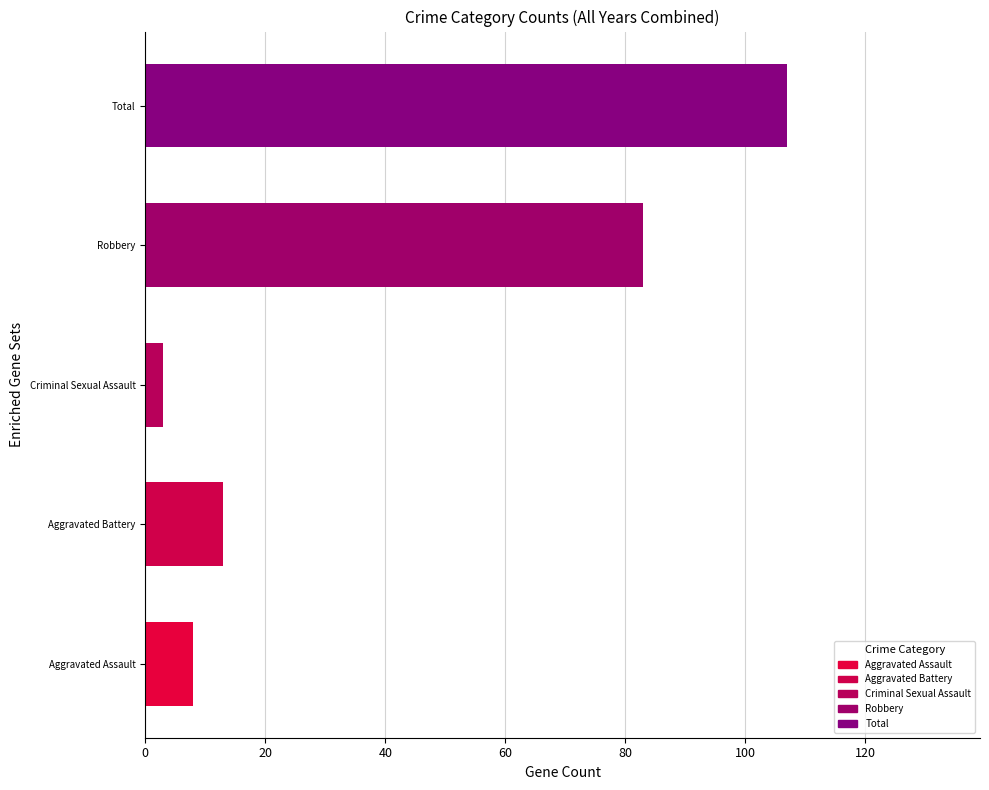

Count the number of data series in this chart.

1